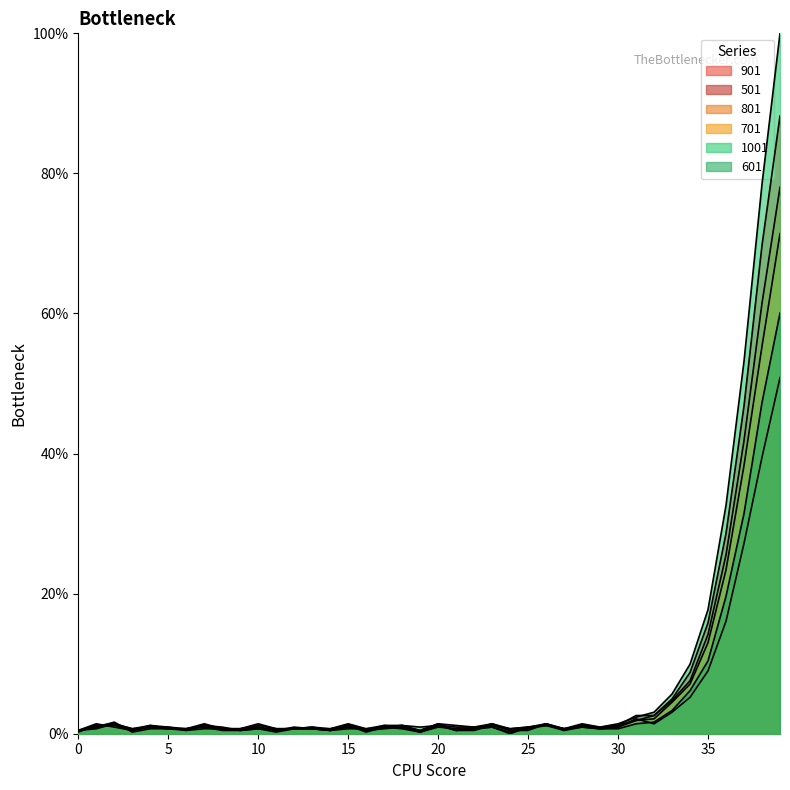

Which category has the highest value across all series?

39